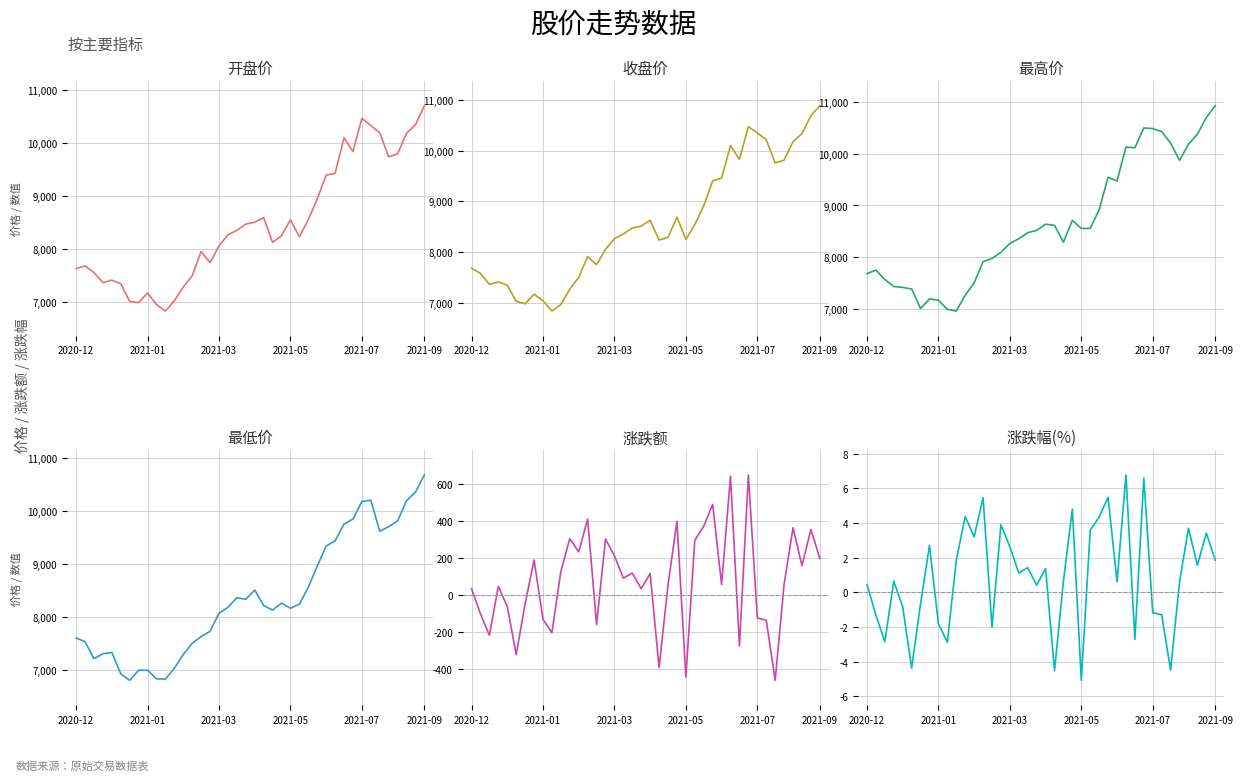

True or false: 收盘价 and 涨跌额 cross at least once.

False